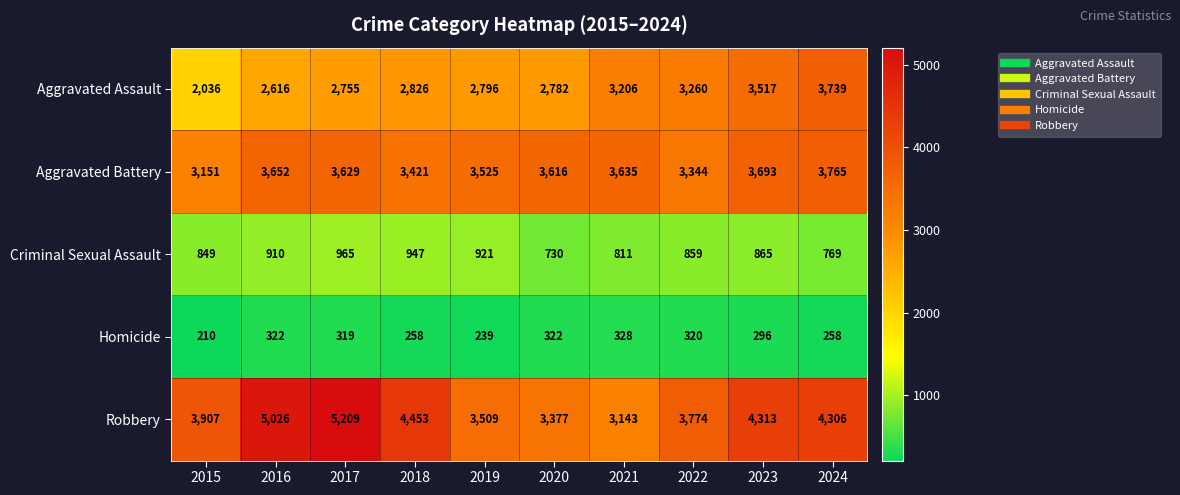

What is the sum of all Criminal Sexual Assault values?

8626